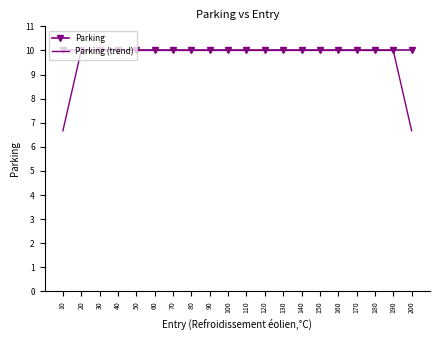

Count the number of categories in the chart.

20